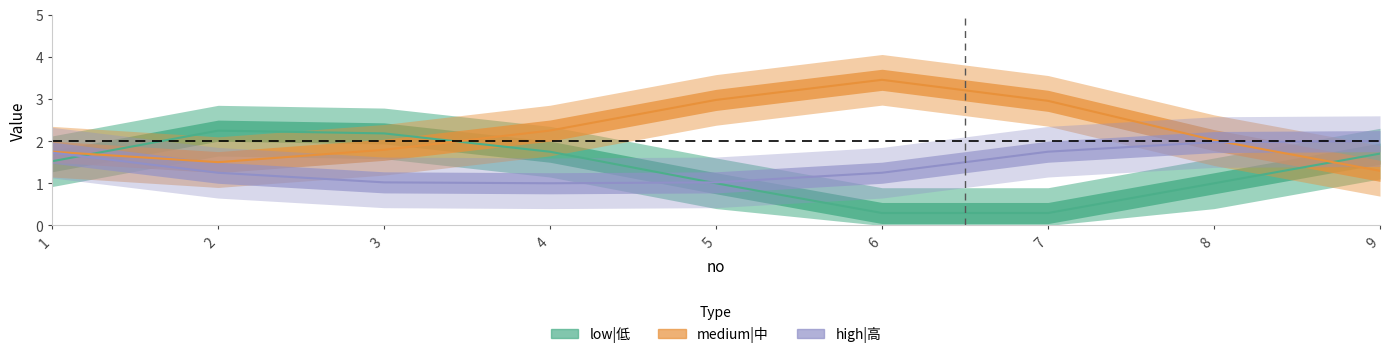

What is the value of the high|高 point at the 9th from the left?

2.0